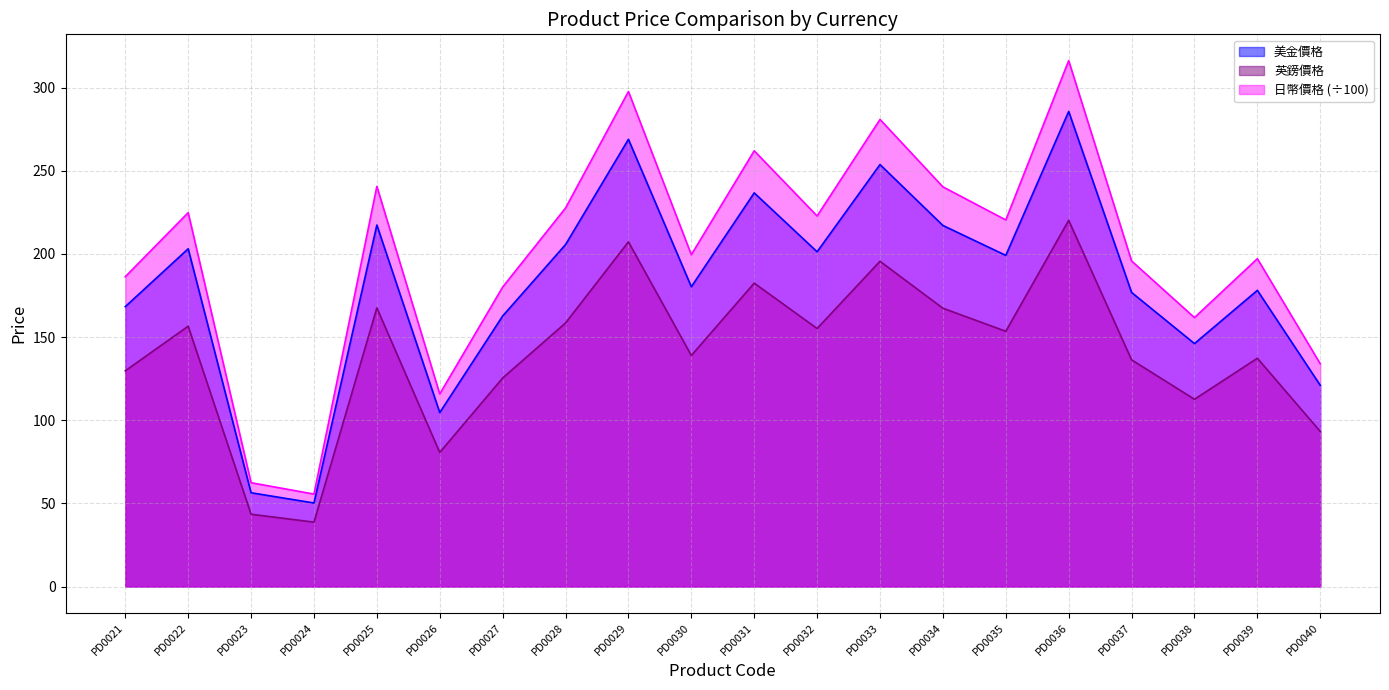

True or false: 英鎊價格 has a value of 205.5 at PD0026.

False